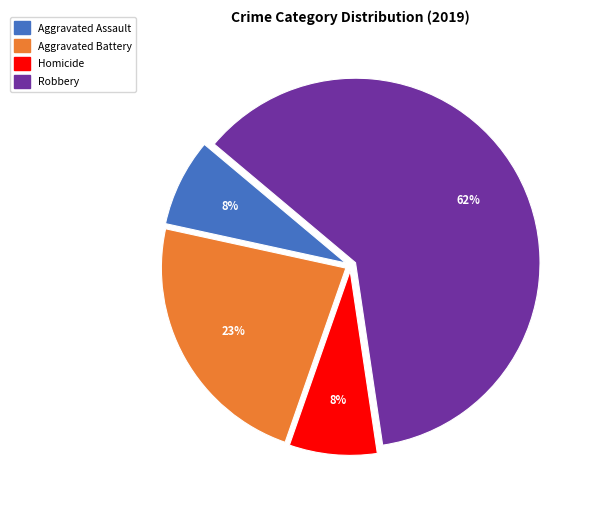

Count the number of slices in the pie.

4